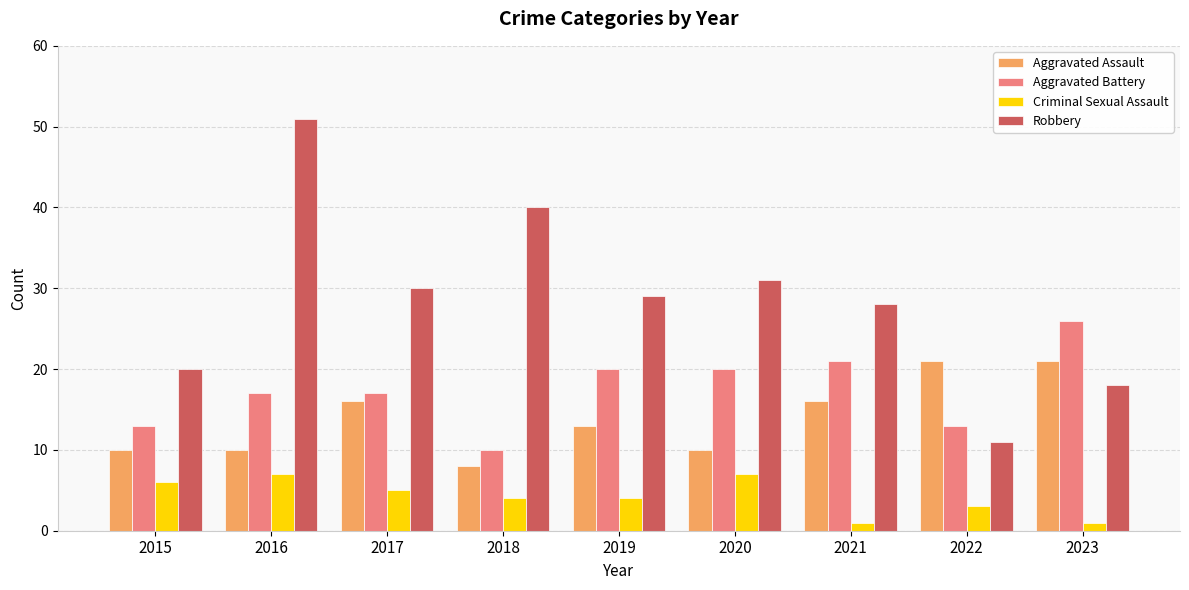

Reading right to left, list all the values displayed in this chart.

Aggravated Assault: 21	21	16	10	13	8	16	10	10
Aggravated Battery: 26	13	21	20	20	10	17	17	13
Criminal Sexual Assault: 1	3	1	7	4	4	5	7	6
Robbery: 18	11	28	31	29	40	30	51	20